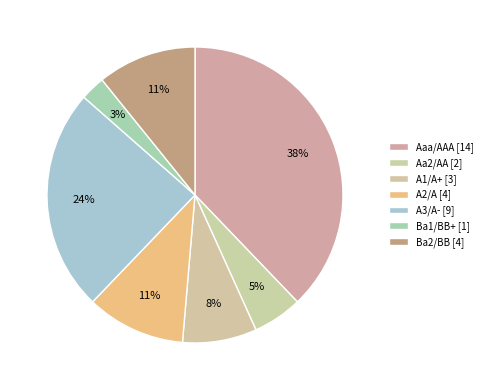

Rank the categories by value from highest to lowest.

Aaa/AAA, A3/A-, A2/A, Ba2/BB, A1/A+, Aa2/AA, Ba1/BB+